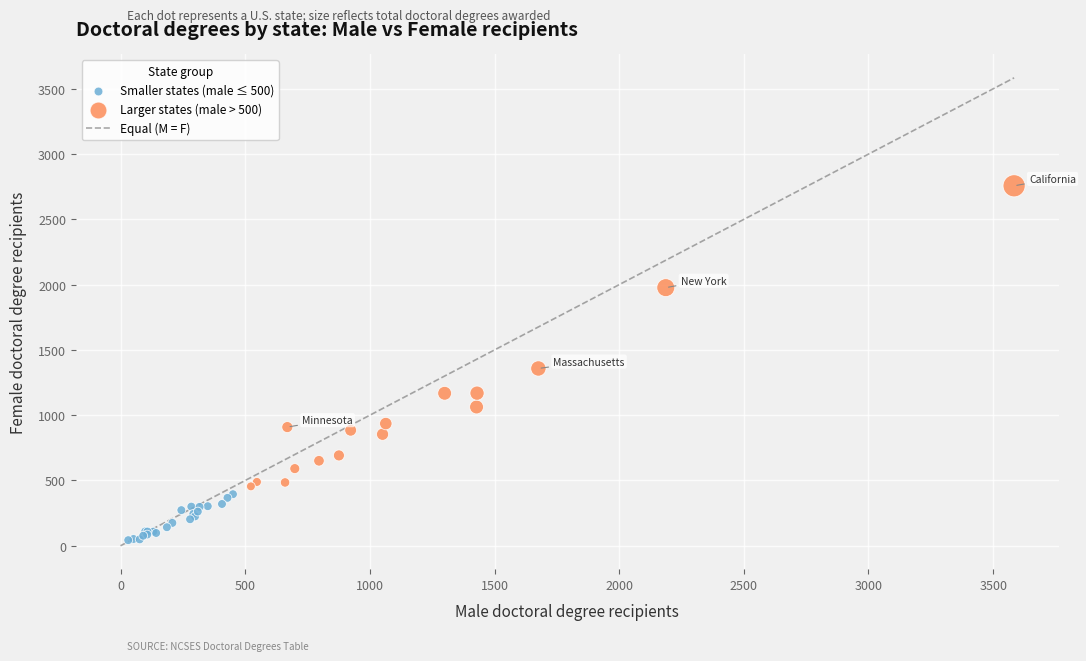

Which series contains the lowest Y value?

Smaller states (male ≤ 500)